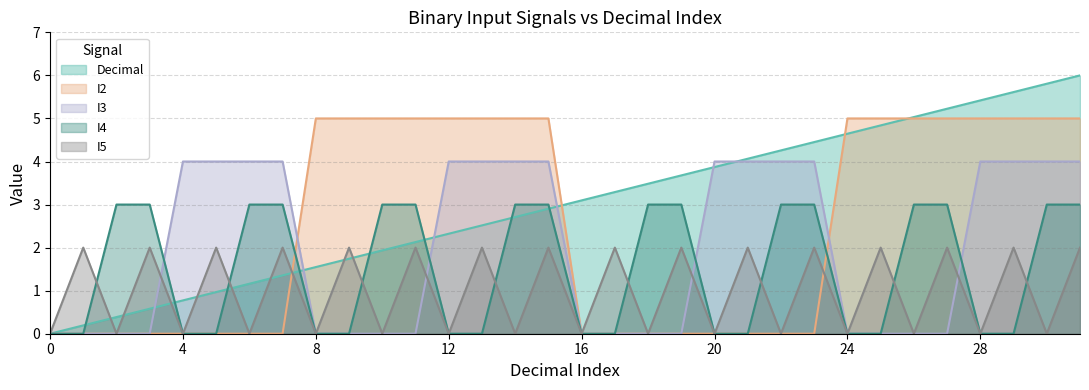

At how many categories does at least one series exceed 0?

31